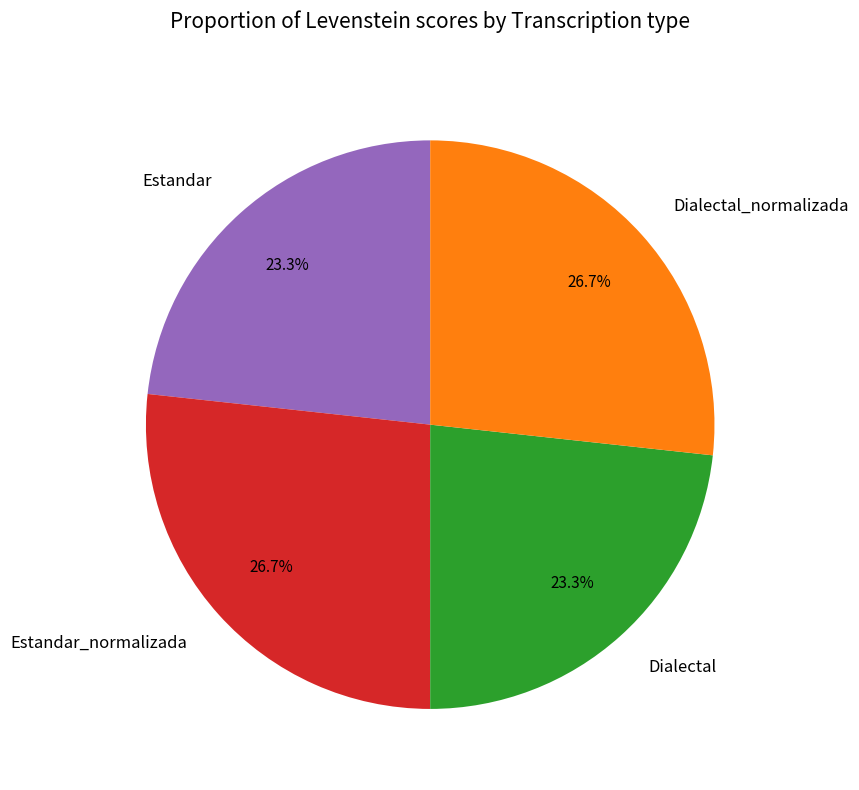

Which has a higher value, Dialectal_normalizada or Dialectal?

Dialectal_normalizada